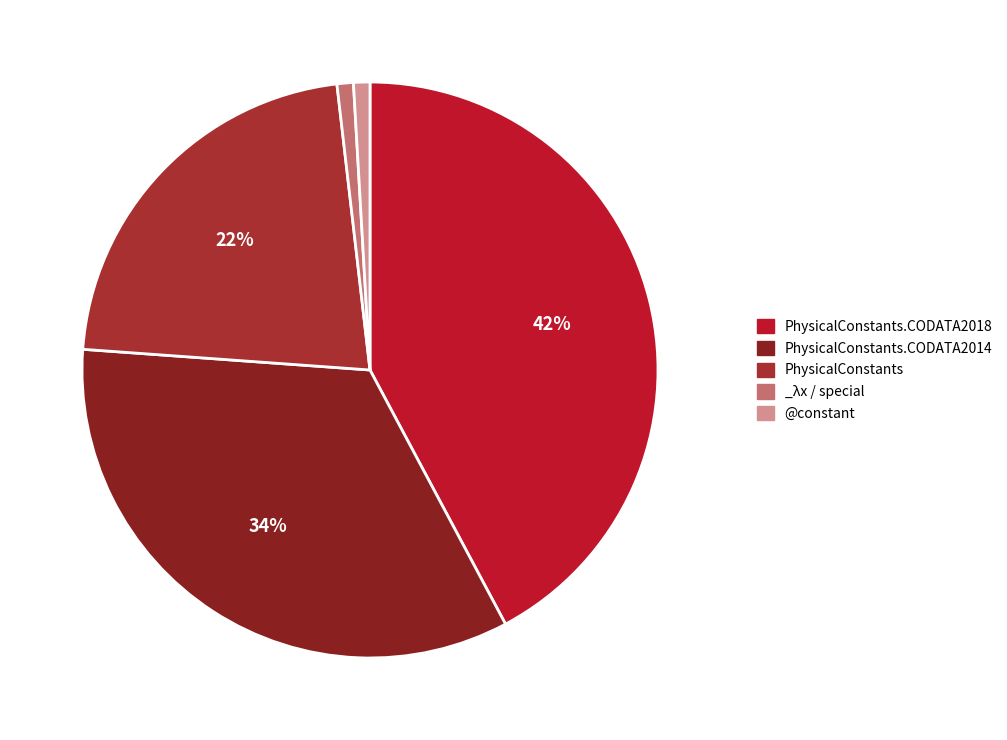

How many segments does this pie chart have?

5